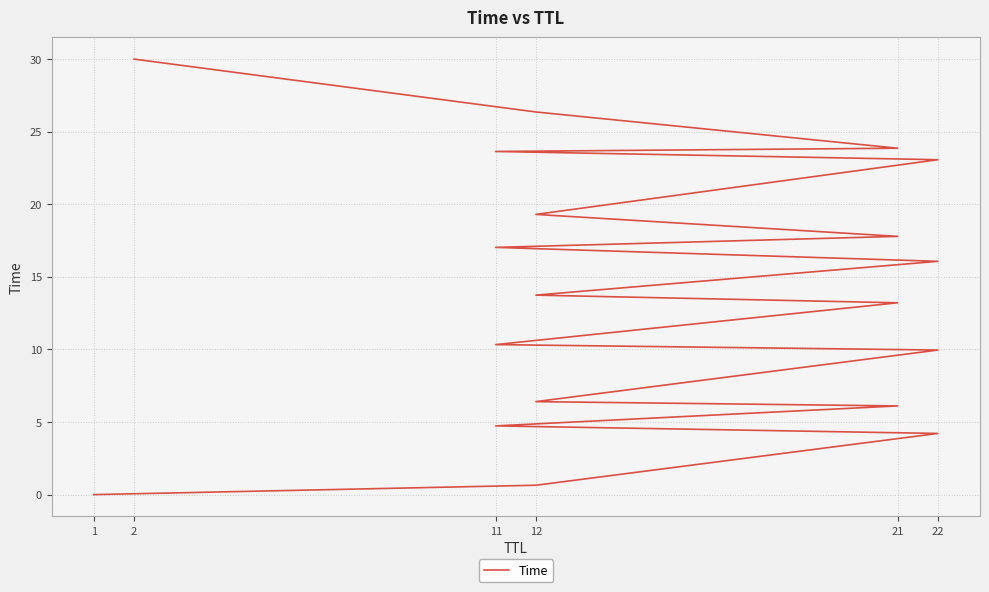

Count the number of categories in the chart.

19